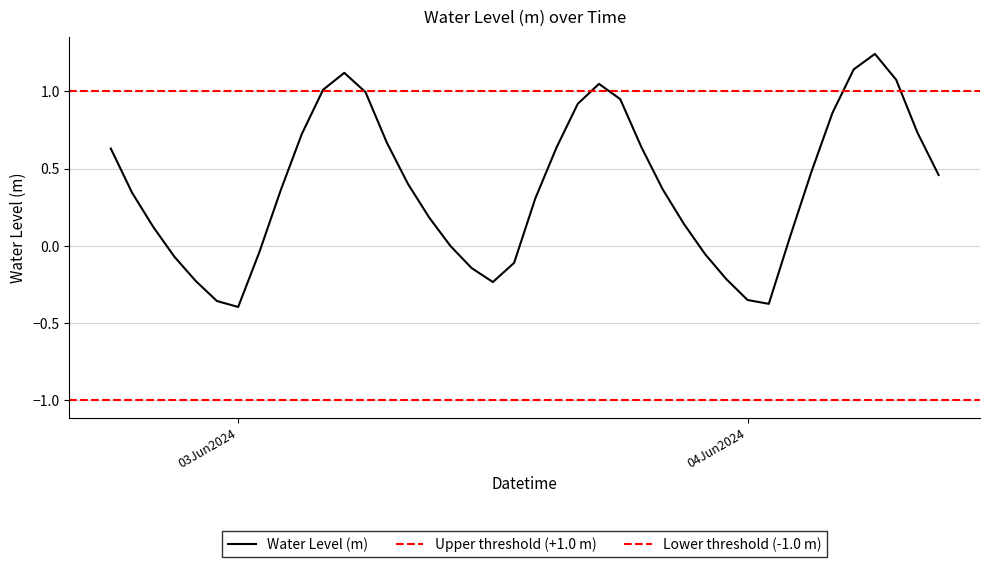

Reading right to left, extract all data points from this chart.

0.5	0.7	1.1	1.2	1.1	0.9	0.5	0.1	-0.4	-0.4	-0.2	-0.1	0.1	0.4	0.6	1.0	1.0	0.9	0.6	0.3	-0.1	-0.2	-0.1	-0.0	0.2	0.4	0.7	1.0	1.1	1.0	0.7	0.4	-0.0	-0.4	-0.4	-0.2	-0.1	0.1	0.3	0.6